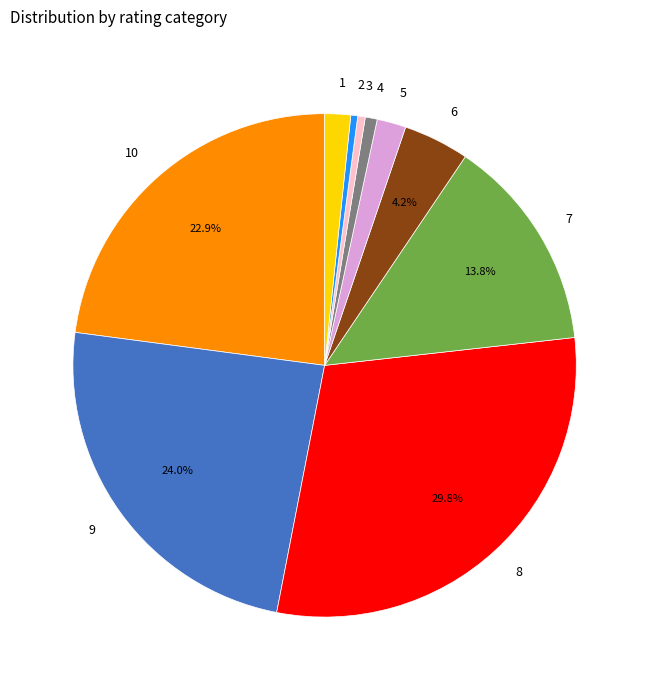

How many slices are in this pie chart?

10